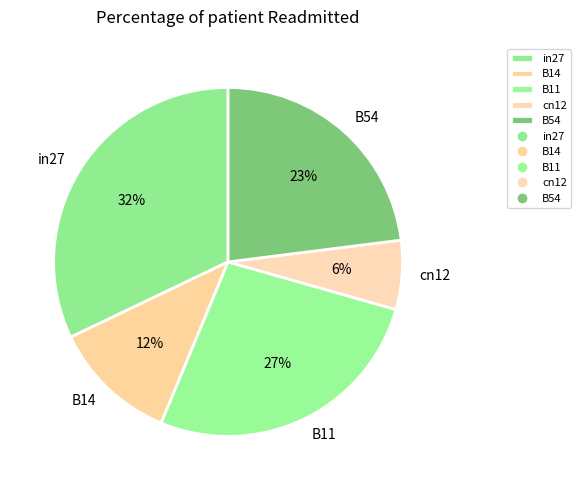

Is the sum of B11 and cn12 greater than half?

No